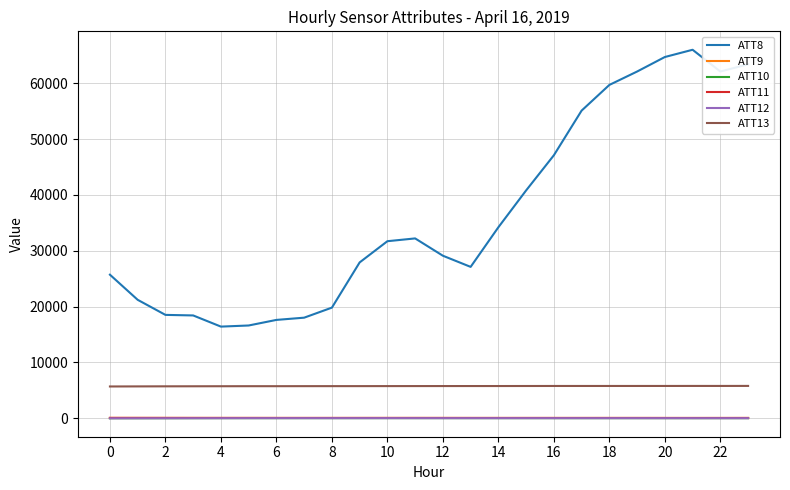

Which series has the widest spread of values?

ATT8